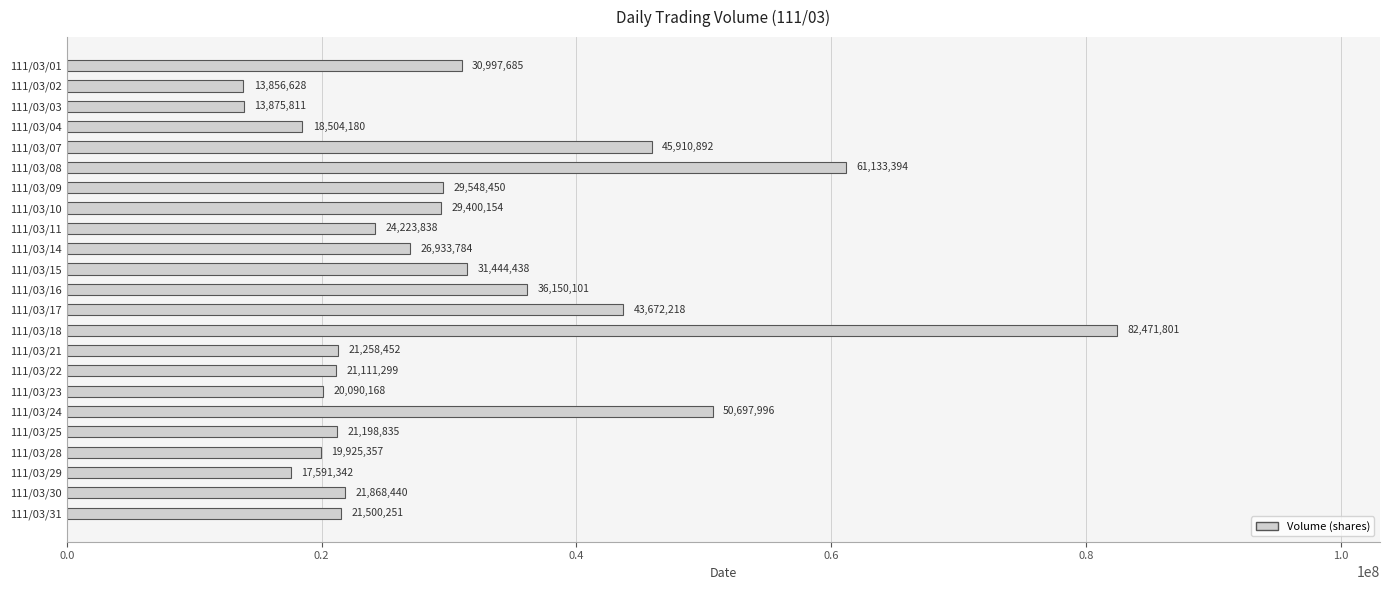

Is it true that the value at 111/03/28 is 19925357?

True